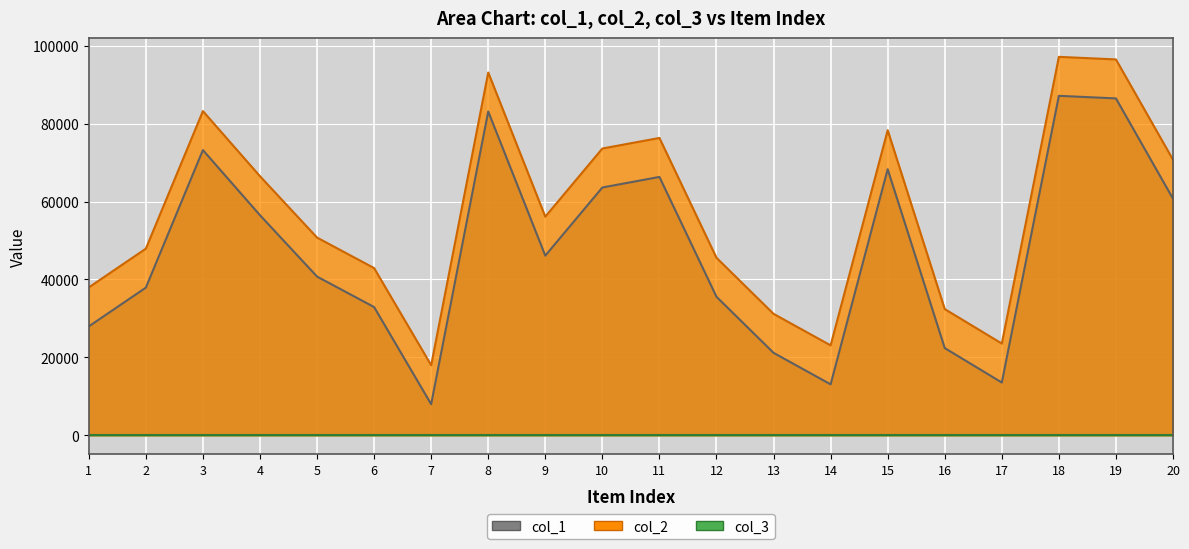

What is the sum of the col_1 values at 5 and 17?

54305